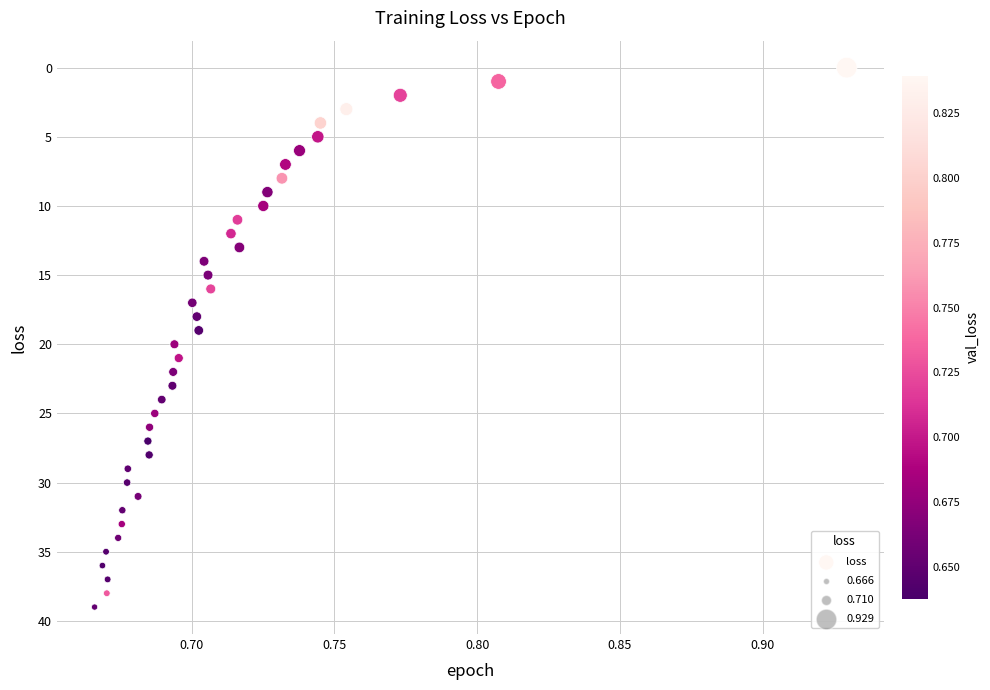

What is the range of Y values (max minus min)?

39